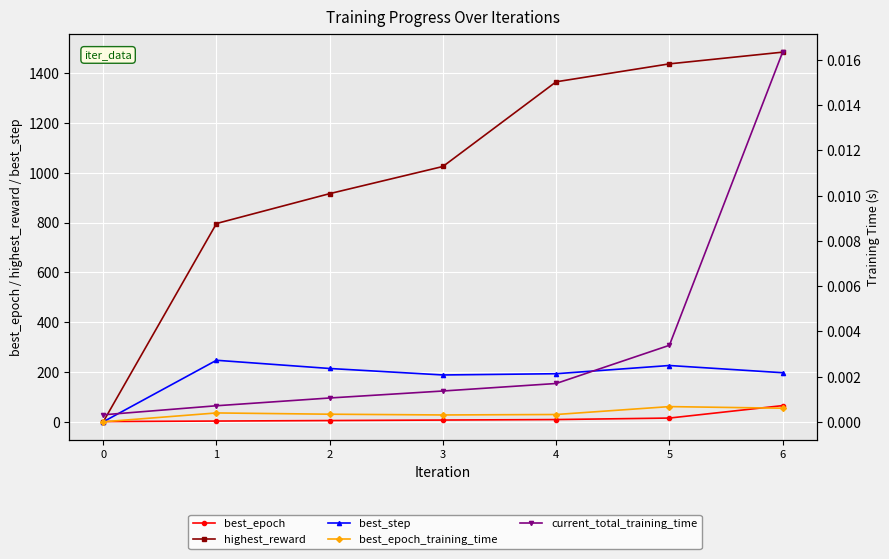

How many data points in best_step are less than 197?

3